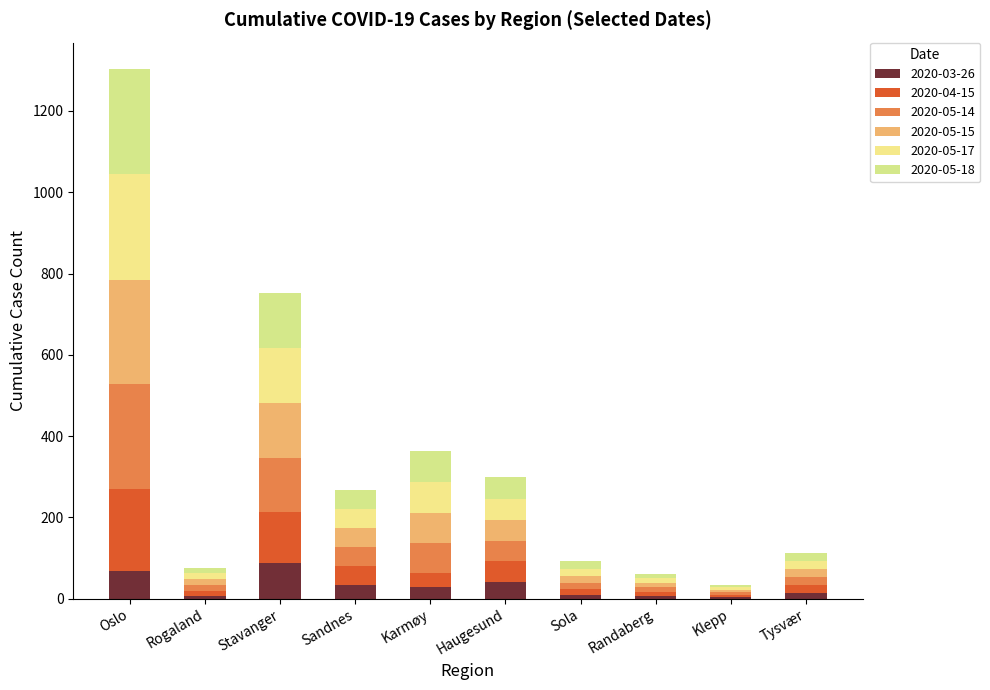

What is the label of the 5th bar from the left?

Karmøy